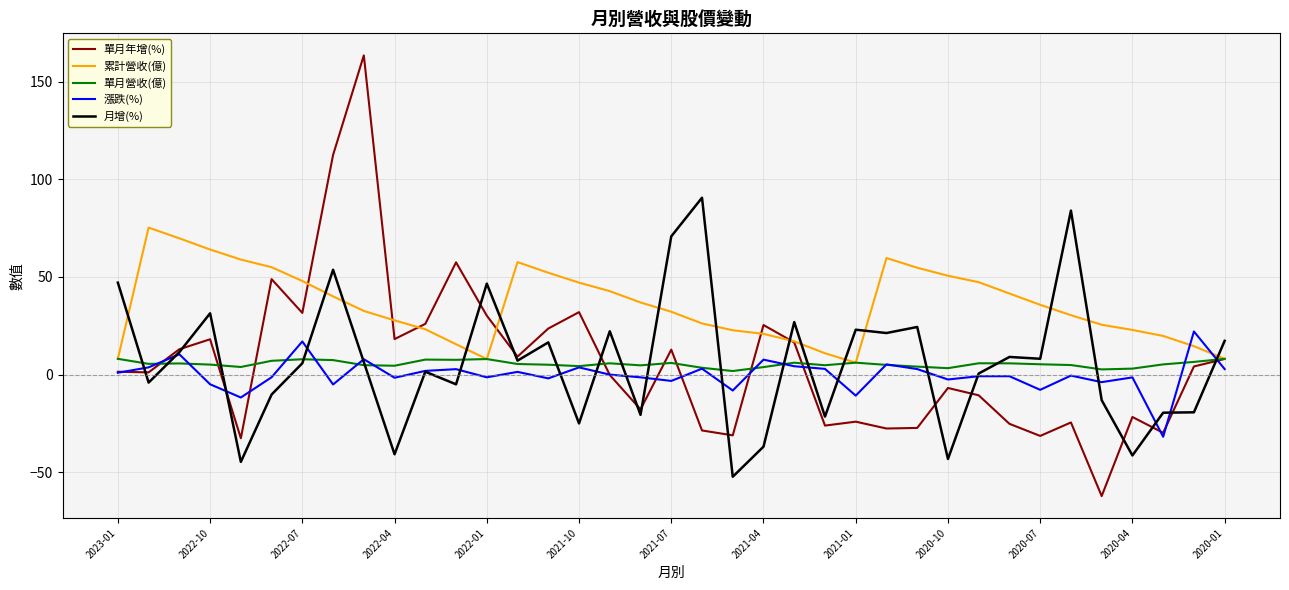

What is the sum of all 累計營收(億) values?

1310.1